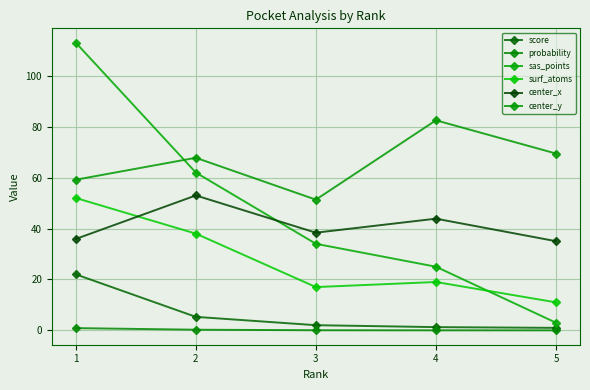

What is the maximum value for probability?

0.9